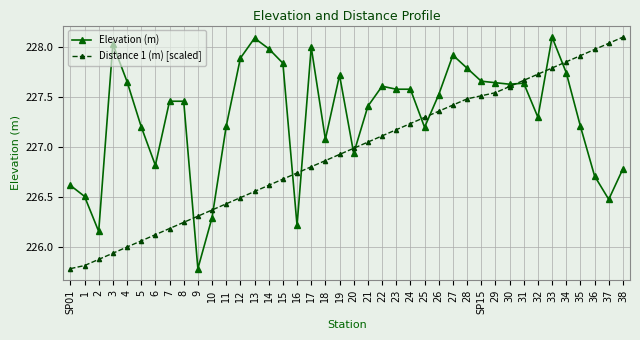

Is this an area chart (filled region under the line)?

No